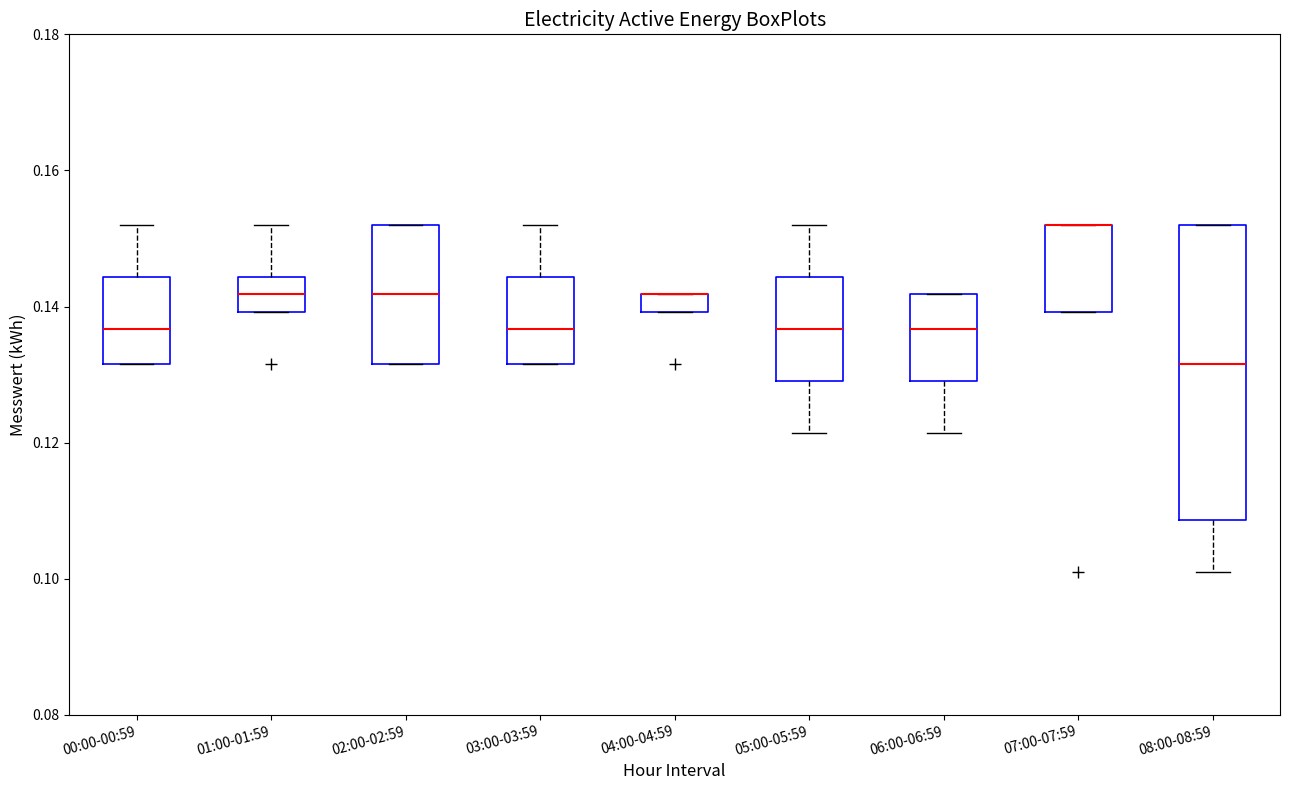

Which box is the tallest, from its lower edge to its upper edge?

08:00-08:59